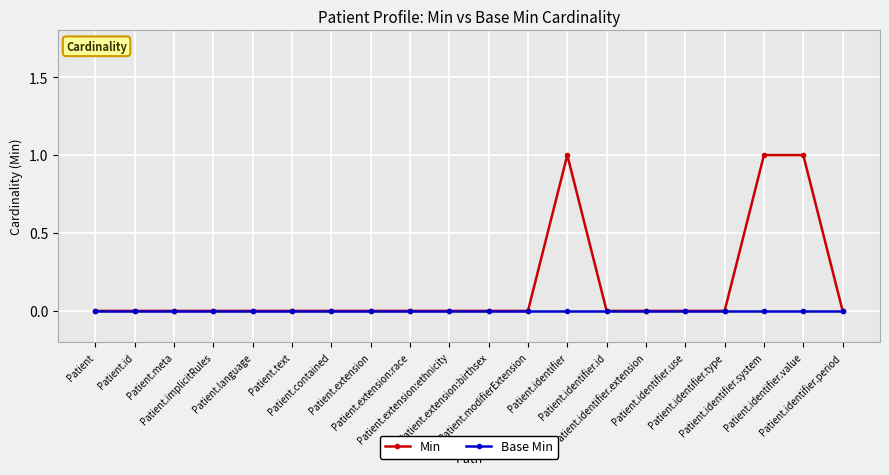

Which series has the largest range (max minus min)?

Min